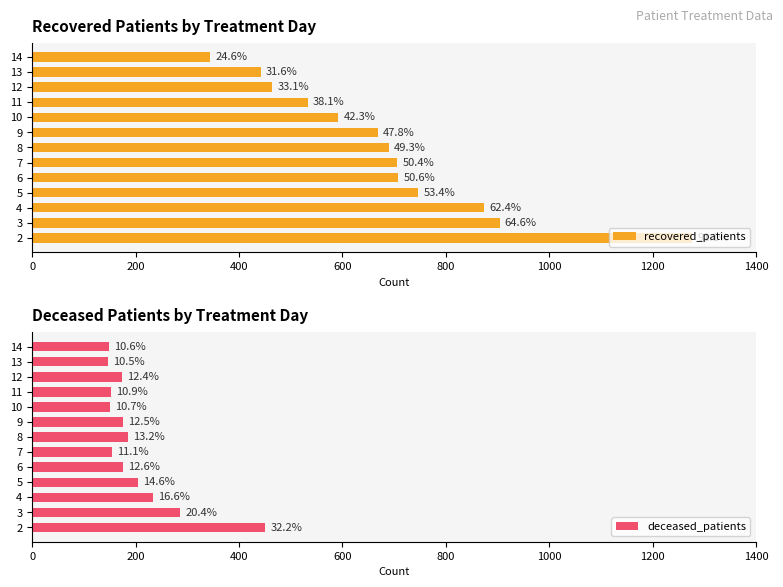

How many values in the deceased_patients series are below 175?

6